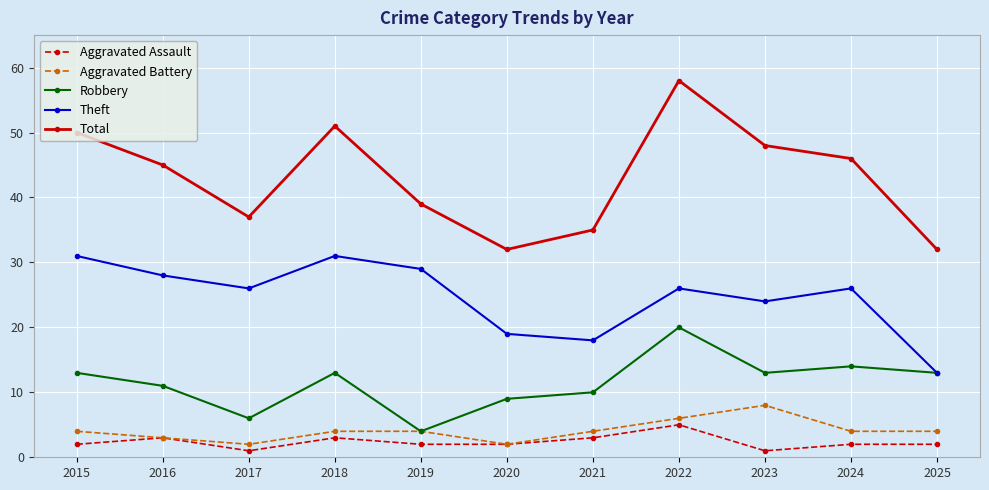

What is the value of the Robbery point at the 6th from the left?

9